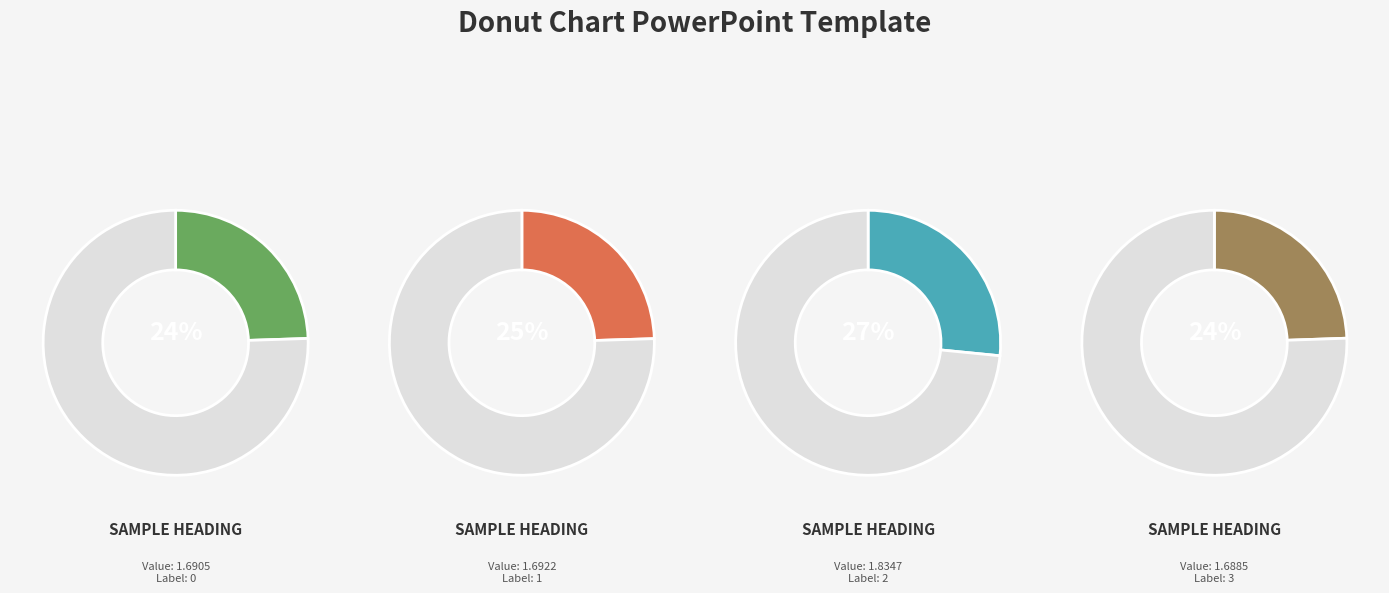

What is the change in value from 2 to 3?

-0.1